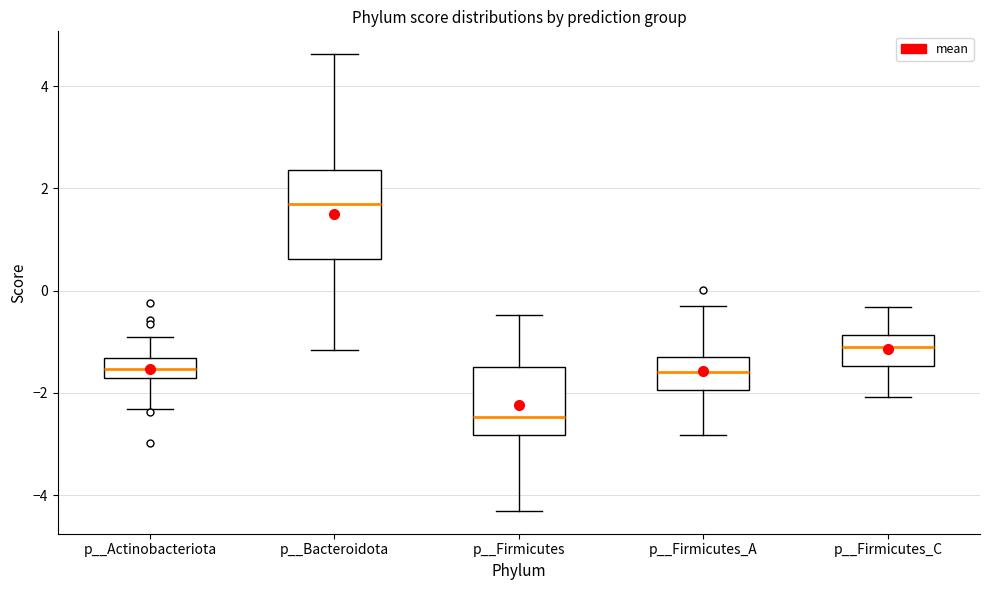

Where does the lower whisker of the box for p__Firmicutes_C end on the y-axis? The values are not printed on the chart, so give them approximately, as read against the axis.

-2.0